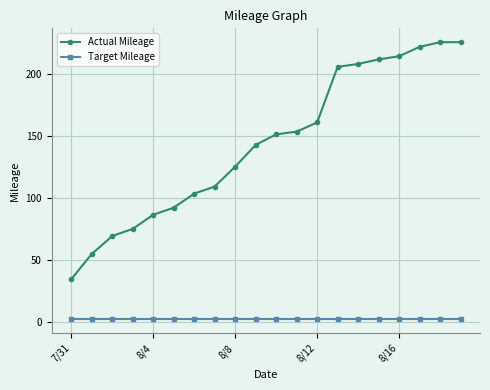

What are all the series names shown in the legend?

Actual Mileage, Target Mileage